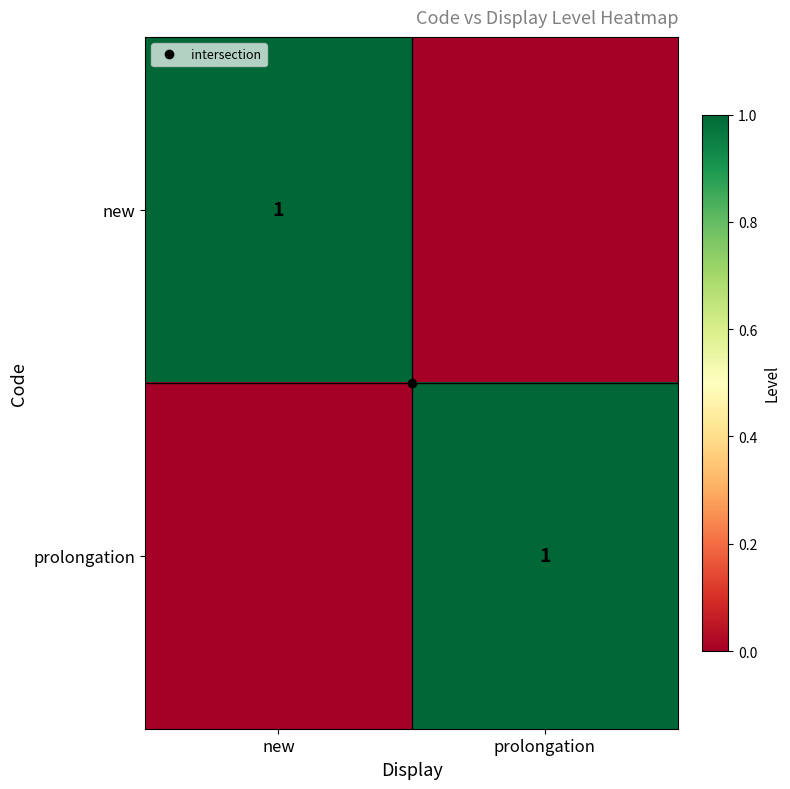

Is the value of new at prolongation greater than the value of prolongation at prolongation?

No